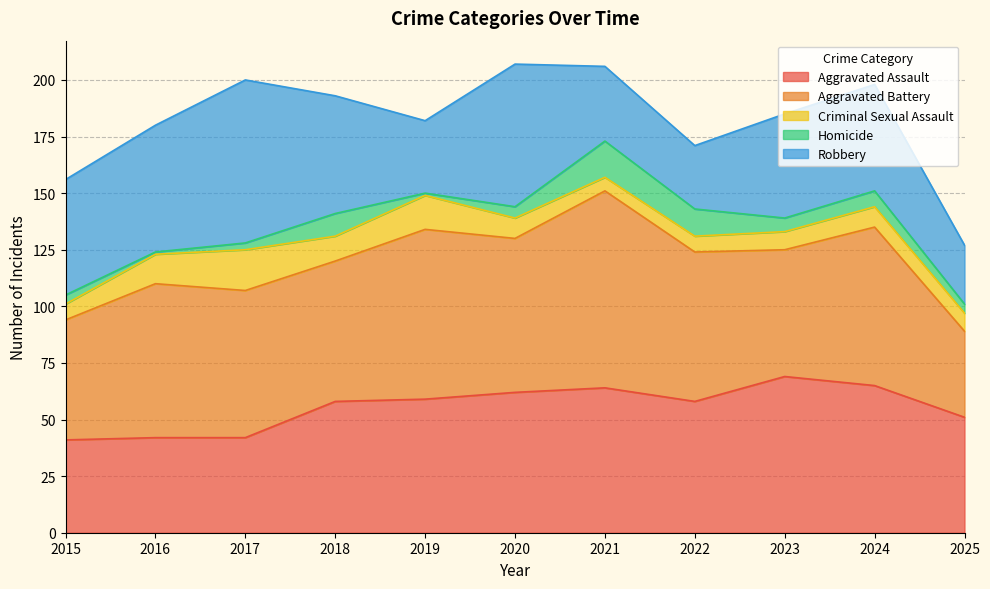

The value of Homicide at 2015 is 2. True or false?

False